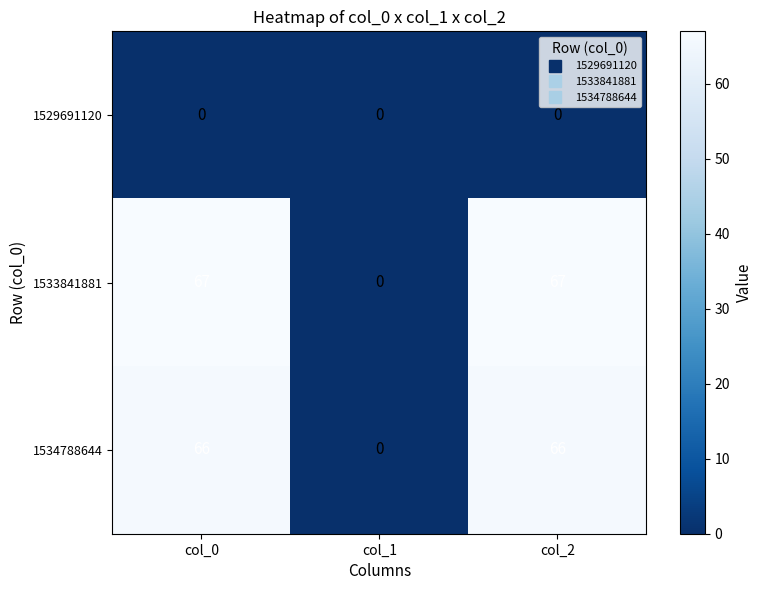

At which label does 1534788644 reach its minimum?

col_1